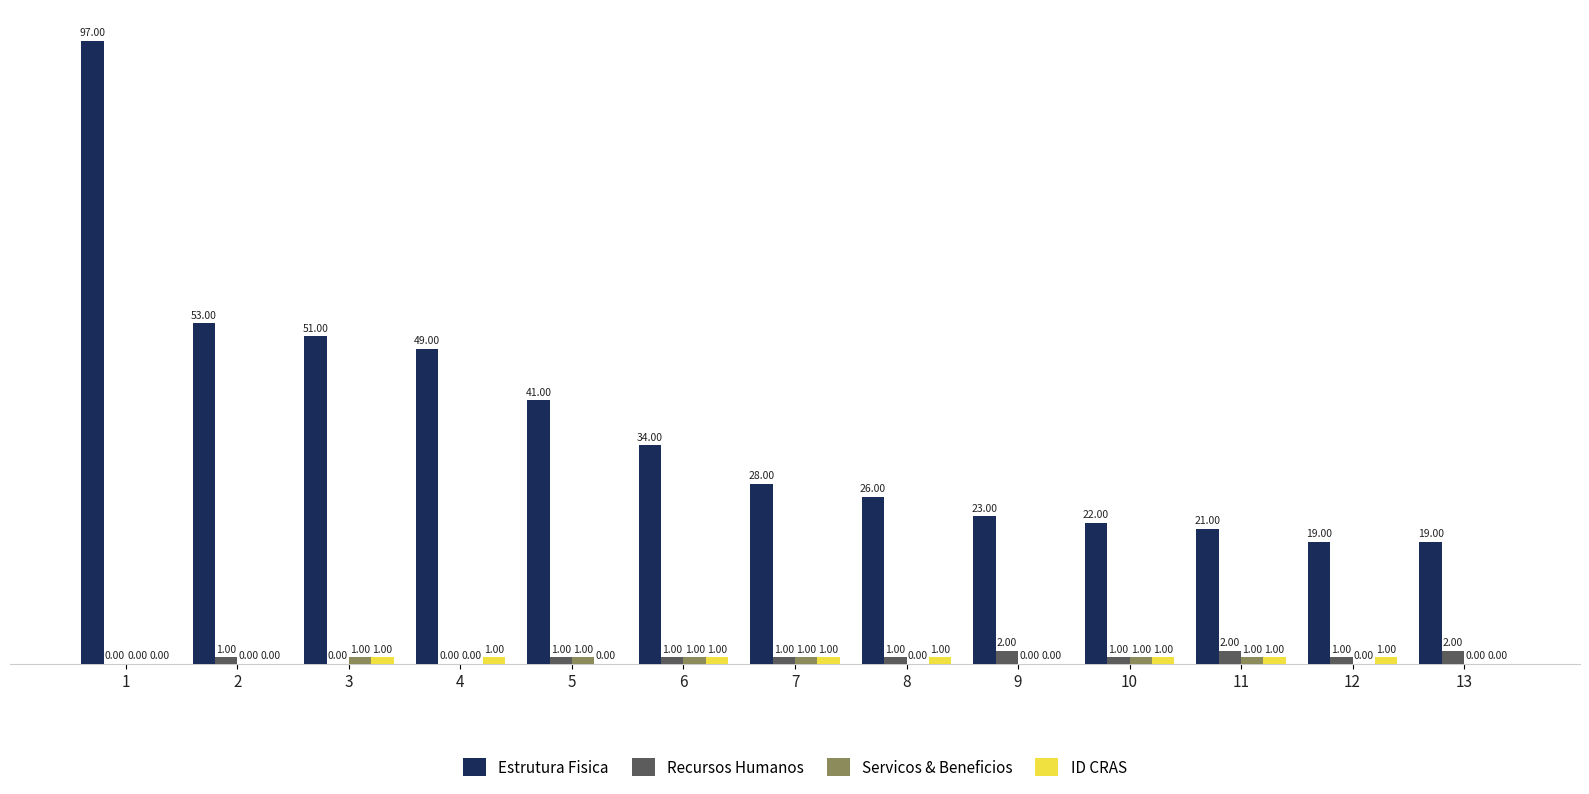

What is the total value across all series at 1?

97